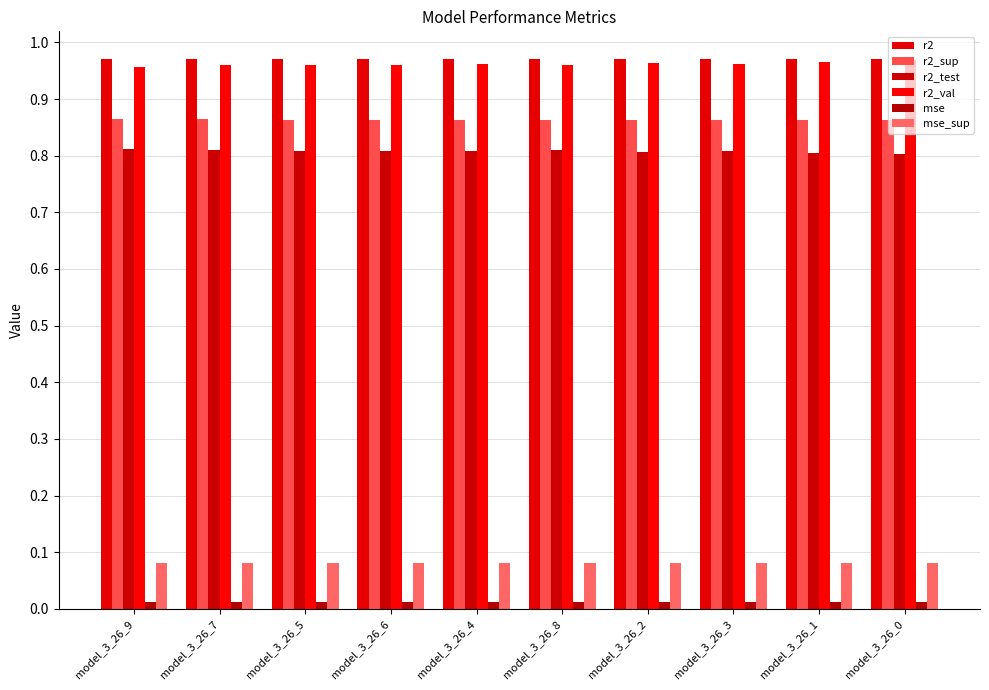

Where is r2_test nearest to the value 0?

model_3_26_0